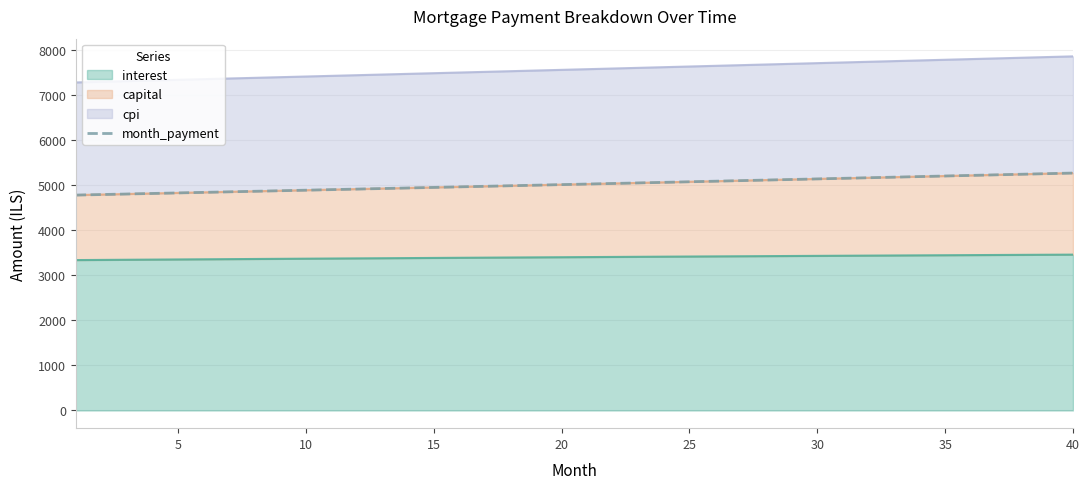

What is the highest value of the interest series?

3462.8